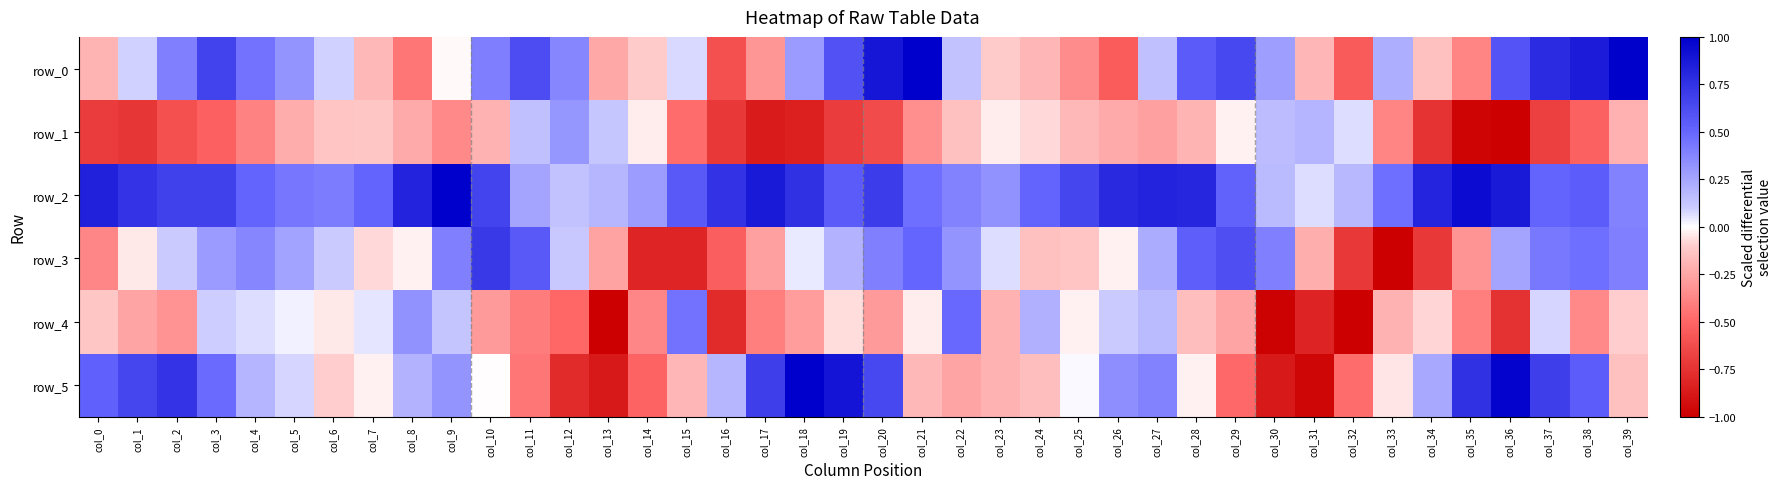

Read the row_4 value at col_33.

-0.2